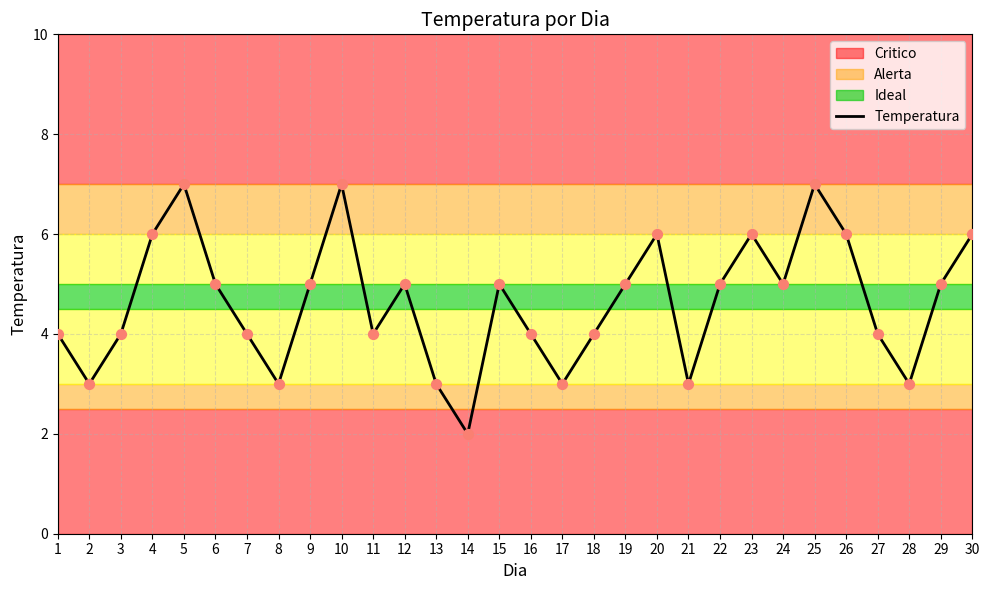

Which has a higher value, 27 or 14?

27